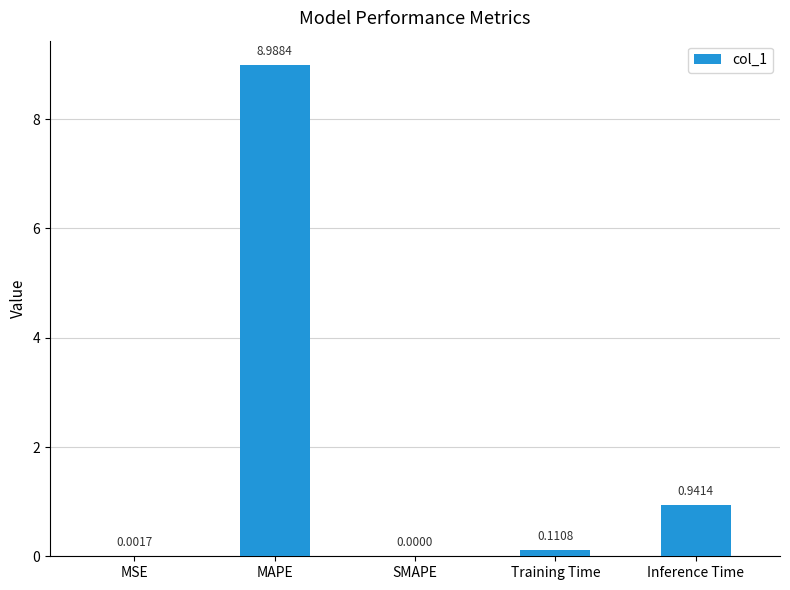

Which category has the highest value across all series?

MAPE